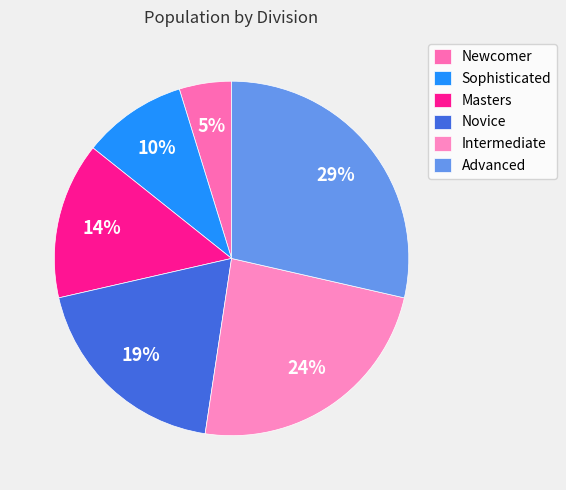

Is it true that Newcomer is 5% of the pie?

True